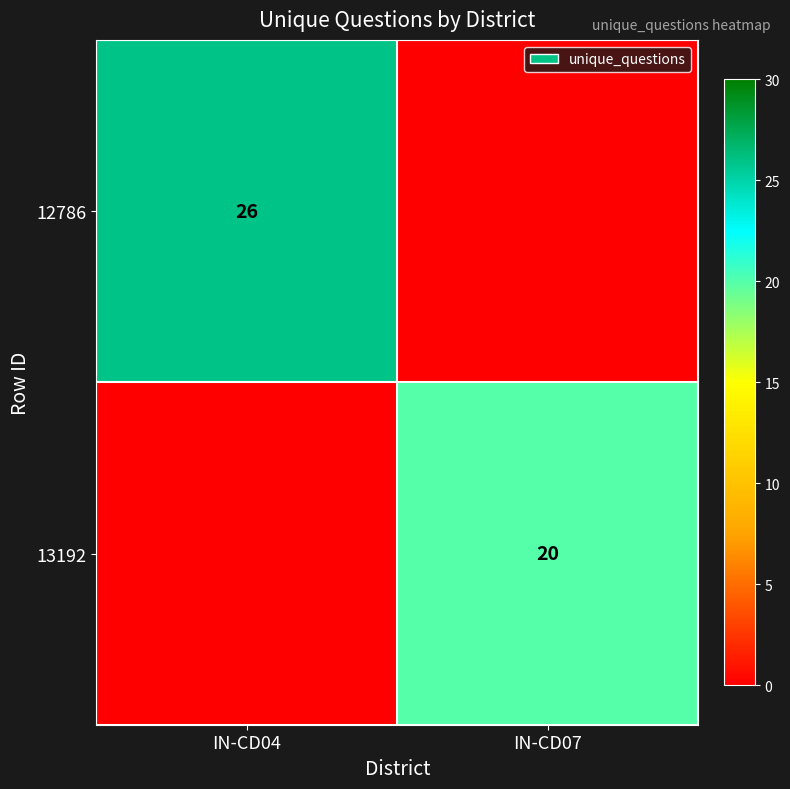

True or false: 12786 has a value of 7 at IN-CD04.

False